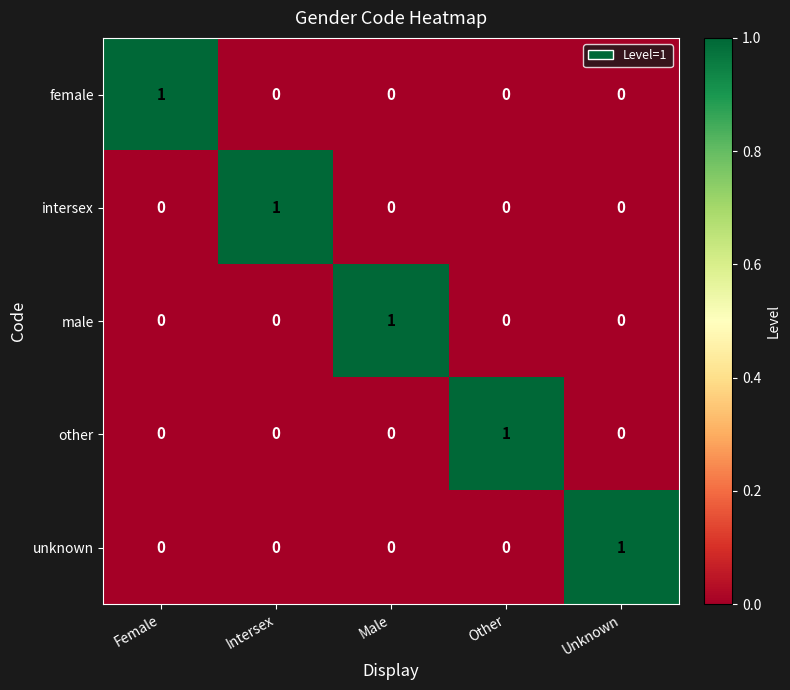

What is the total value across all series at Unknown?

1